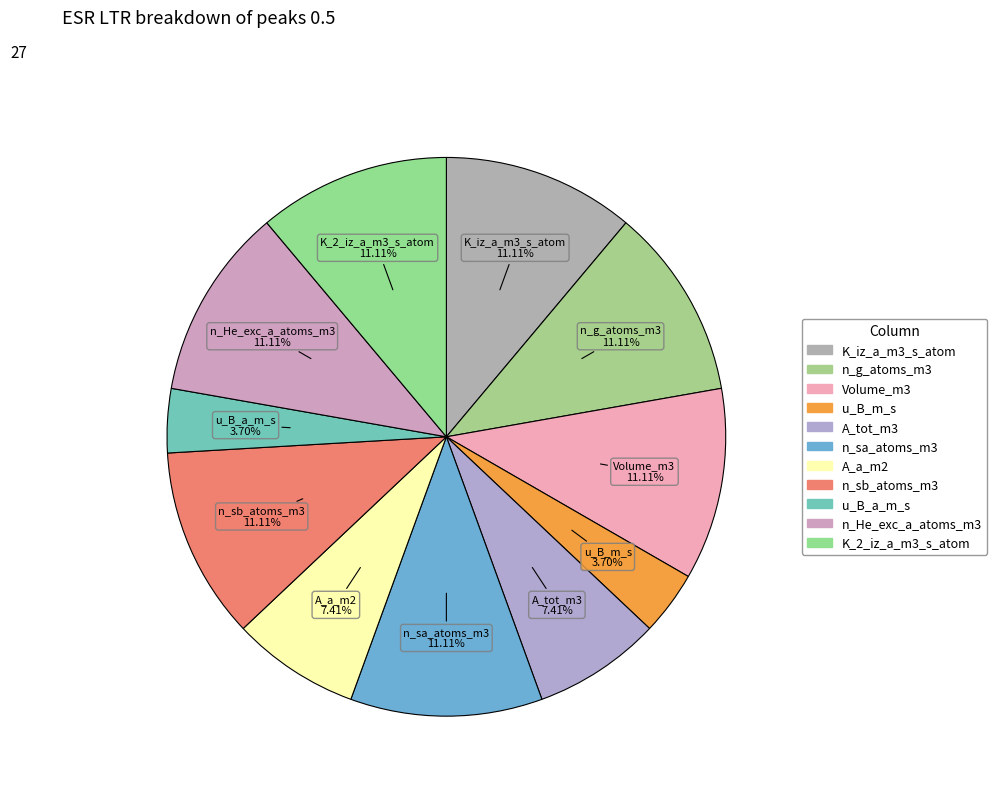

Combined, do A_a_m2 and K_iz_a_m3_s_atom account for over 50%?

No